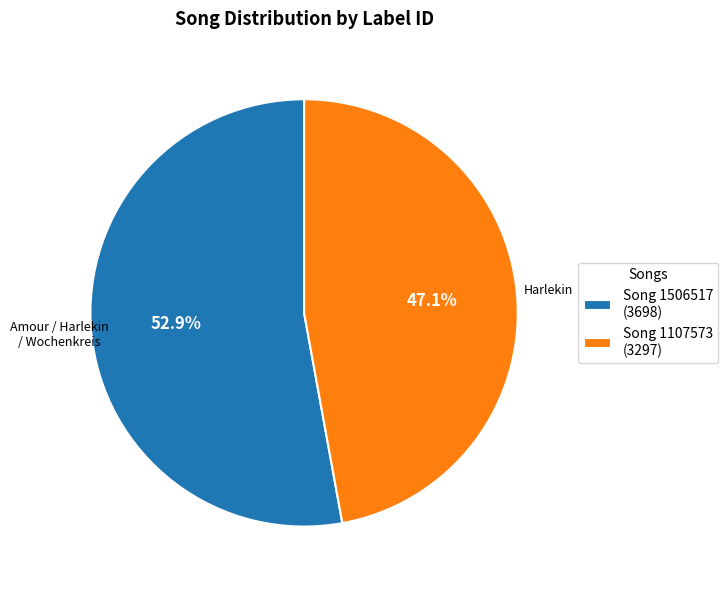

How many slices are in this pie chart?

2